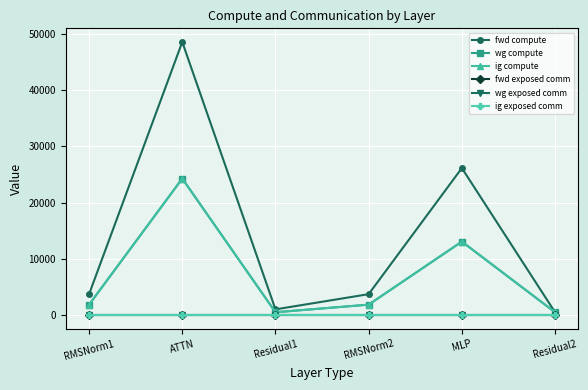

Rank the categories by ig exposed comm value from highest to lowest.

RMSNorm1, ATTN, Residual1, RMSNorm2, MLP, Residual2